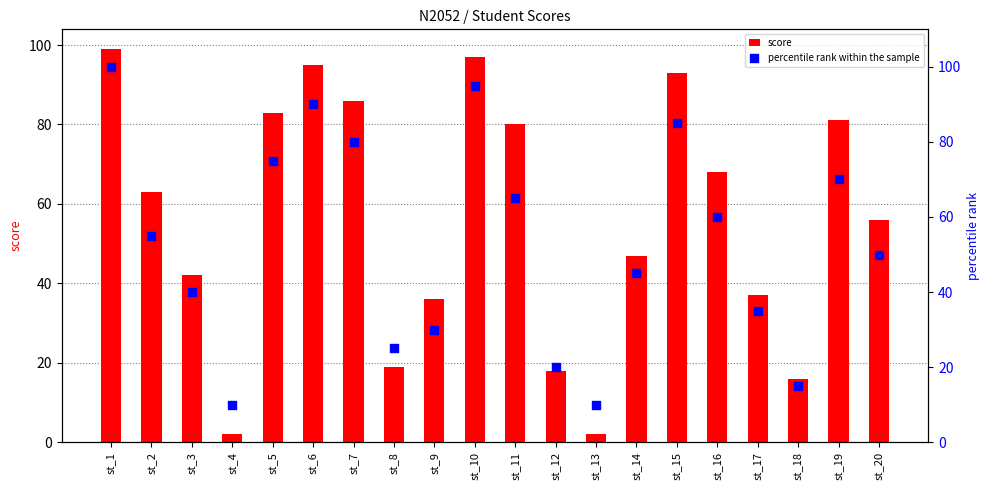

Which series has the largest total across all categories?

score